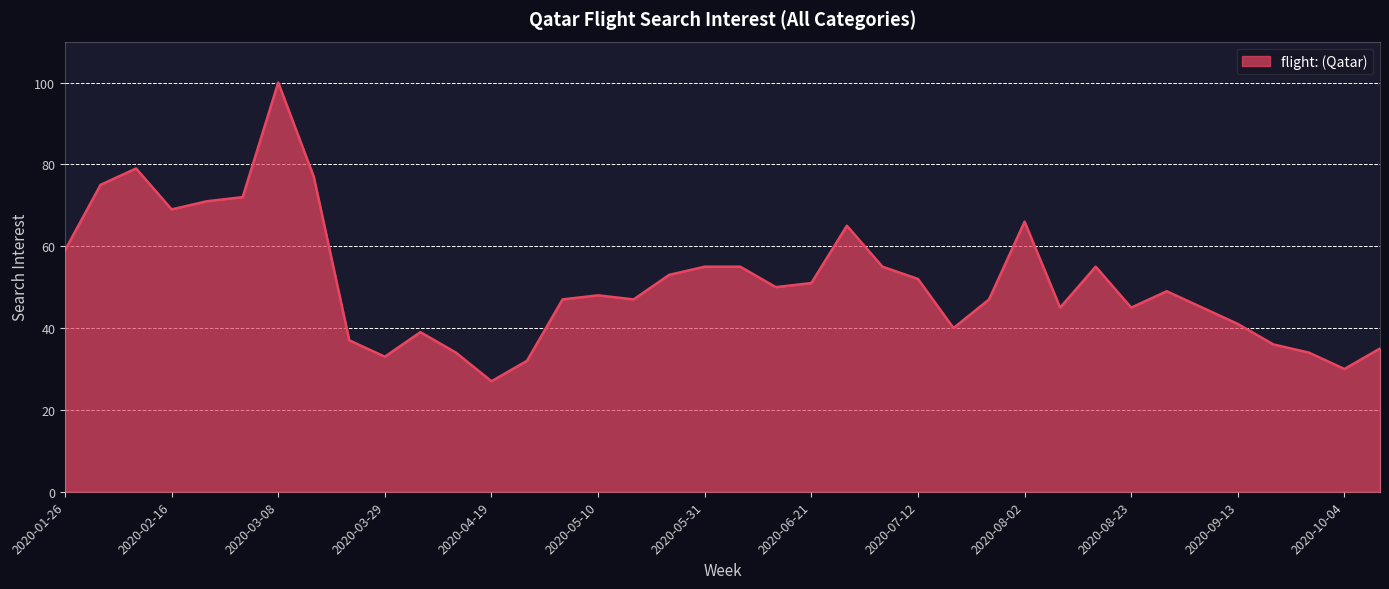

What is the smallest value displayed?

27